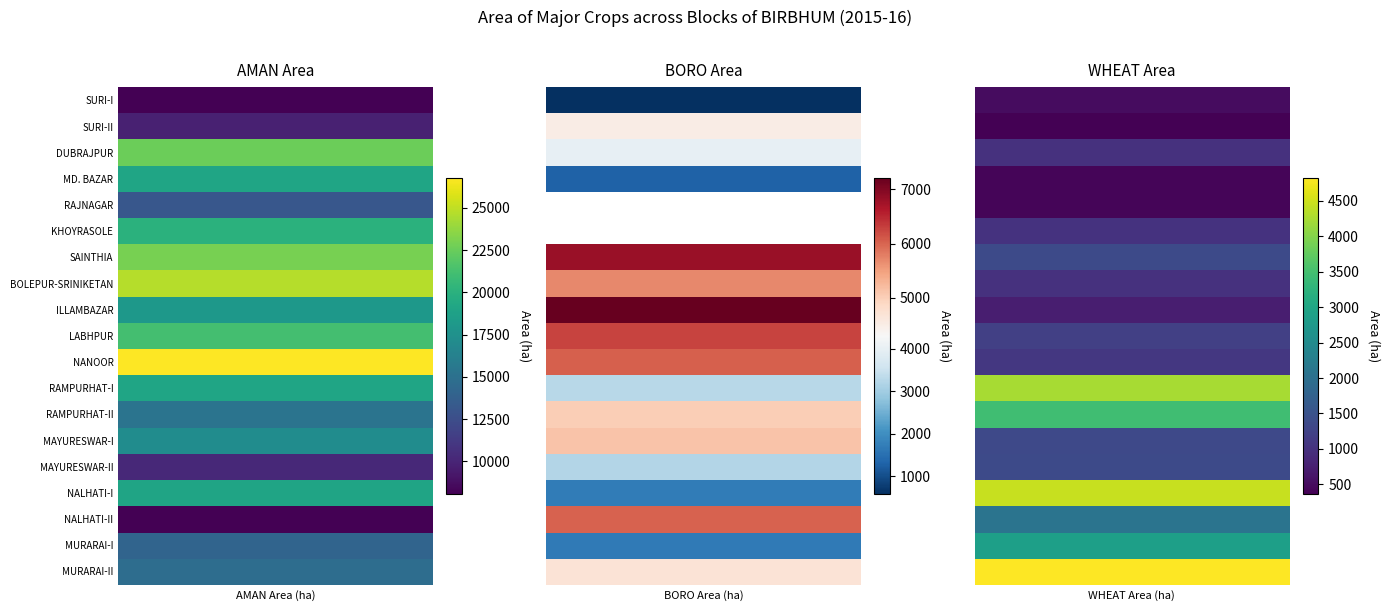

At how many categories does at least one series exceed 10246?

1